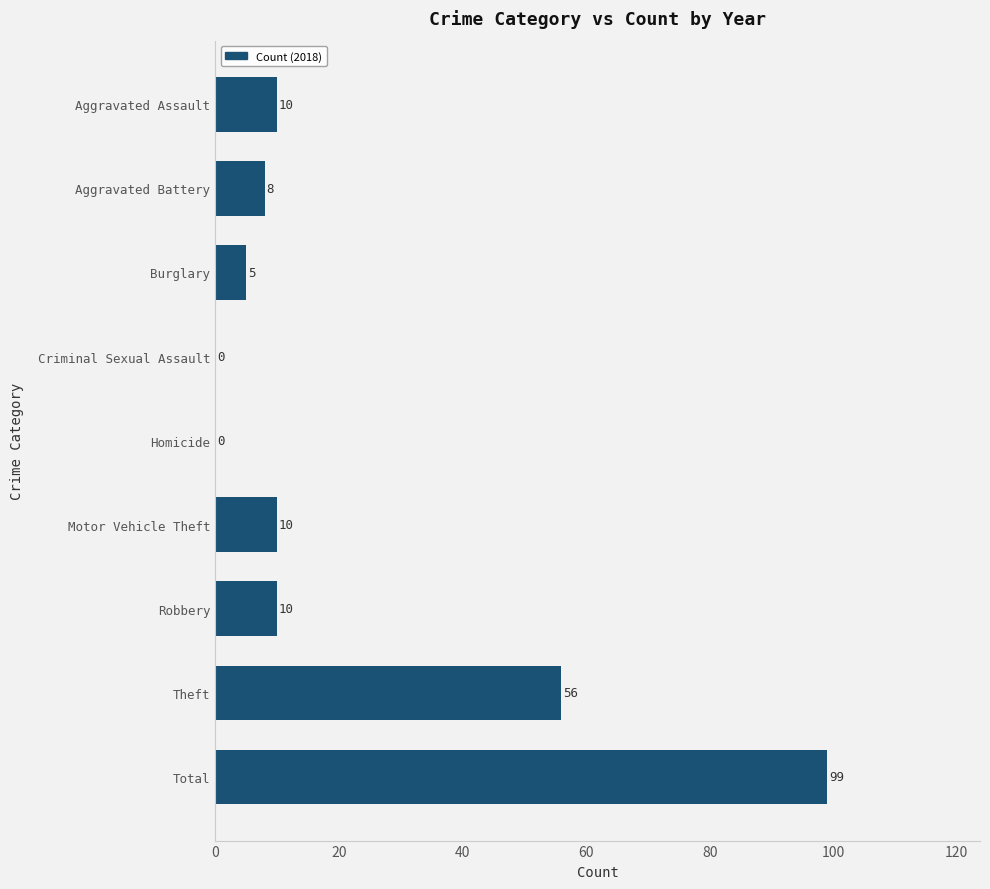

Which category has the highest value across all series?

Total